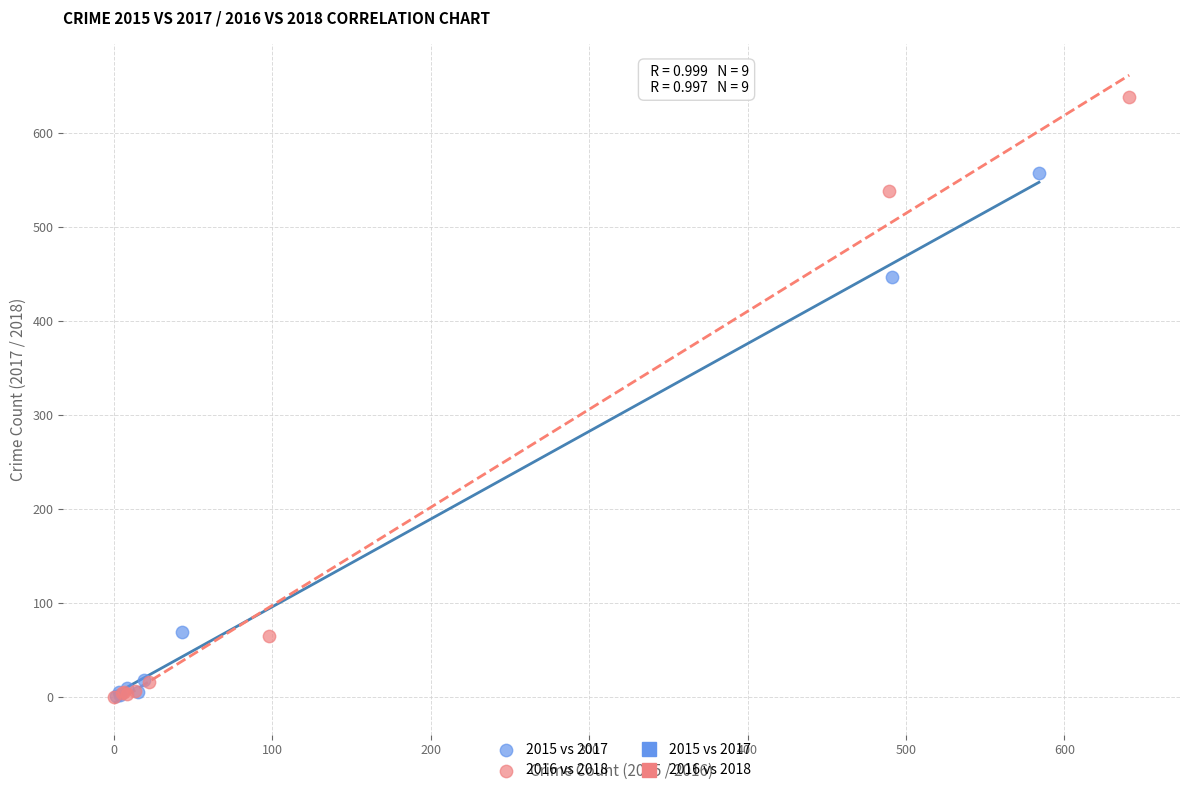

Which series has the largest Y range (max minus min)?

2016 vs 2018